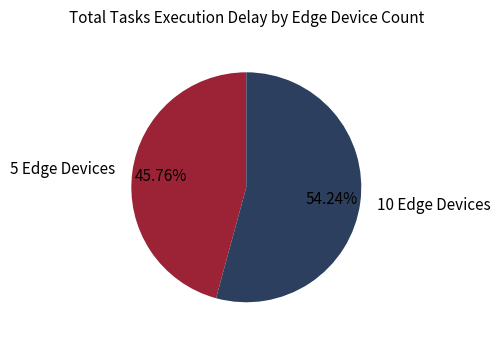

What percentage do 10 Edge Devices and 5 Edge Devices together represent?

100.0%